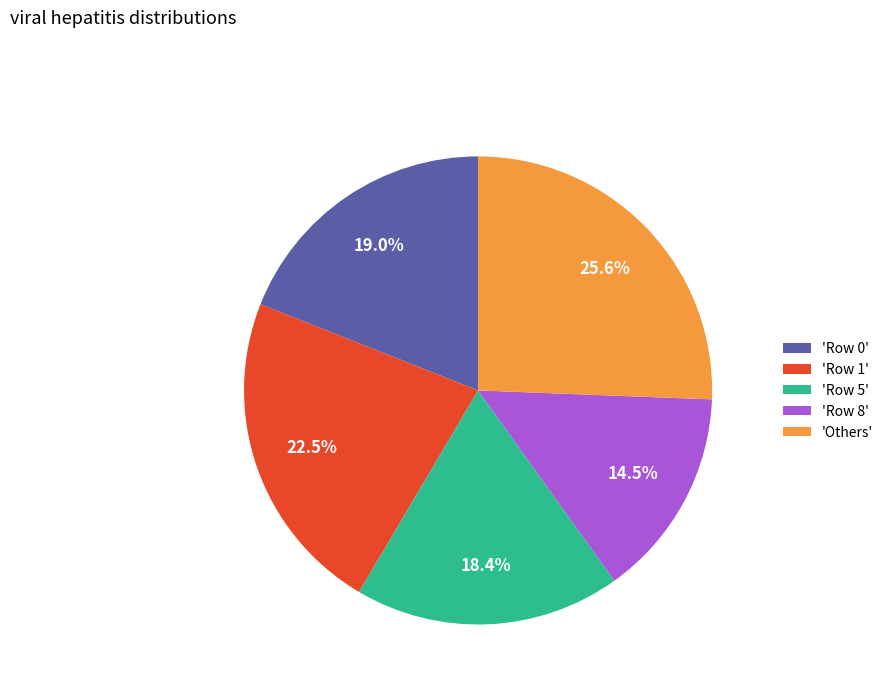

Does any single category account for the majority?

No